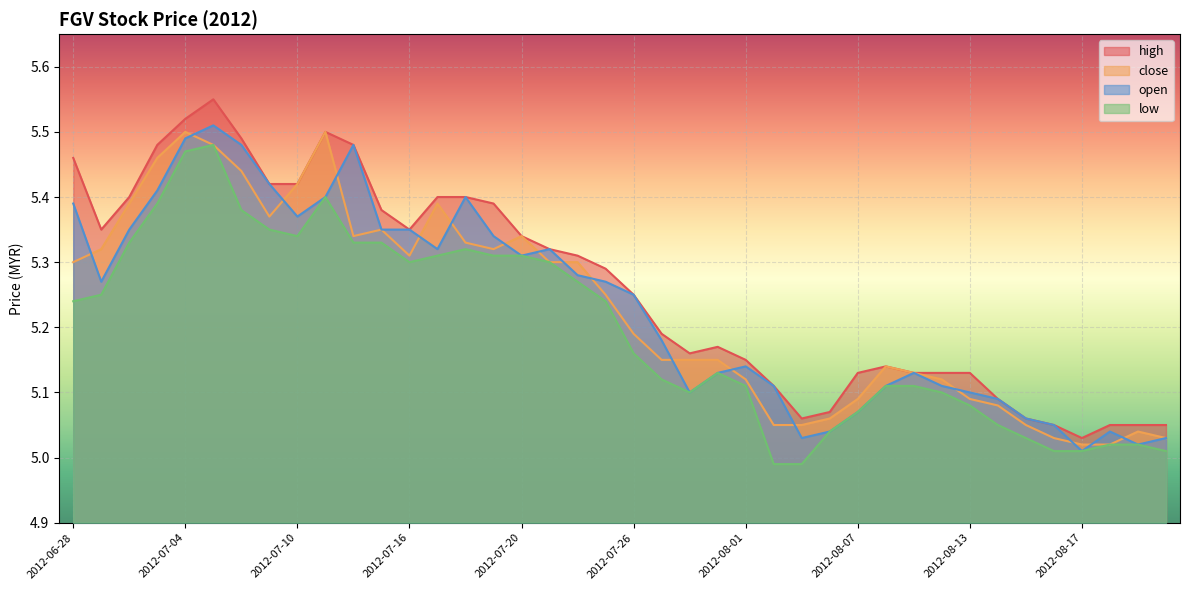

Reading left to right, extract all data points from this chart.

high: 5.5	5.3	5.4	5.5	5.5	5.5	5.5	5.4	5.4	5.5	5.5	5.4	5.3	5.4	5.4	5.4	5.3	5.3	5.3	5.3	5.2	5.2	5.2	5.2	5.2	5.1	5.1	5.1	5.1	5.1	5.1	5.1	5.1	5.1	5.1	5.0	5.0	5.0	5.0	5.0
close: 5.3	5.3	5.4	5.5	5.5	5.5	5.4	5.4	5.4	5.5	5.3	5.3	5.3	5.4	5.3	5.3	5.3	5.3	5.3	5.2	5.2	5.2	5.2	5.2	5.1	5.0	5.0	5.1	5.1	5.1	5.1	5.1	5.1	5.1	5.0	5.0	5.0	5.0	5.0	5.0
open: 5.4	5.3	5.3	5.4	5.5	5.5	5.5	5.4	5.4	5.4	5.5	5.3	5.3	5.3	5.4	5.3	5.3	5.3	5.3	5.3	5.2	5.2	5.1	5.1	5.1	5.1	5.0	5.0	5.1	5.1	5.1	5.1	5.1	5.1	5.1	5.0	5.0	5.0	5.0	5.0
low: 5.2	5.2	5.3	5.4	5.5	5.5	5.4	5.3	5.3	5.4	5.3	5.3	5.3	5.3	5.3	5.3	5.3	5.3	5.3	5.2	5.2	5.1	5.1	5.1	5.1	5.0	5.0	5.0	5.1	5.1	5.1	5.1	5.1	5.0	5.0	5.0	5.0	5.0	5.0	5.0